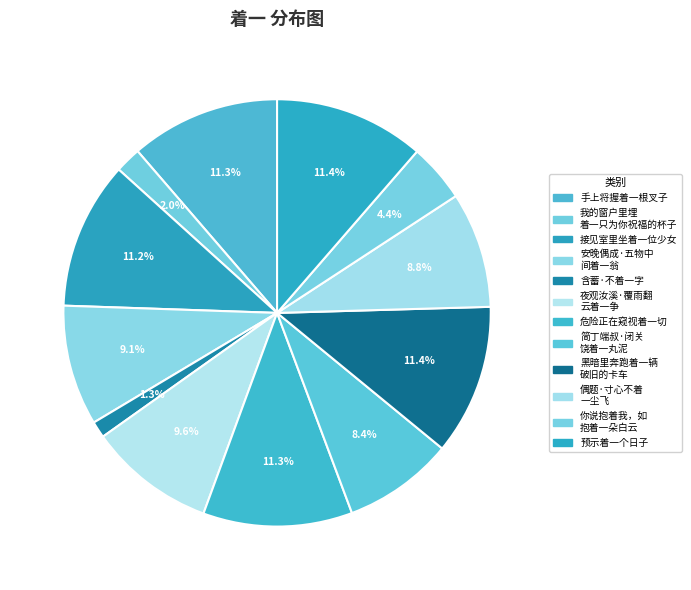

How many slices are in this pie chart?

12